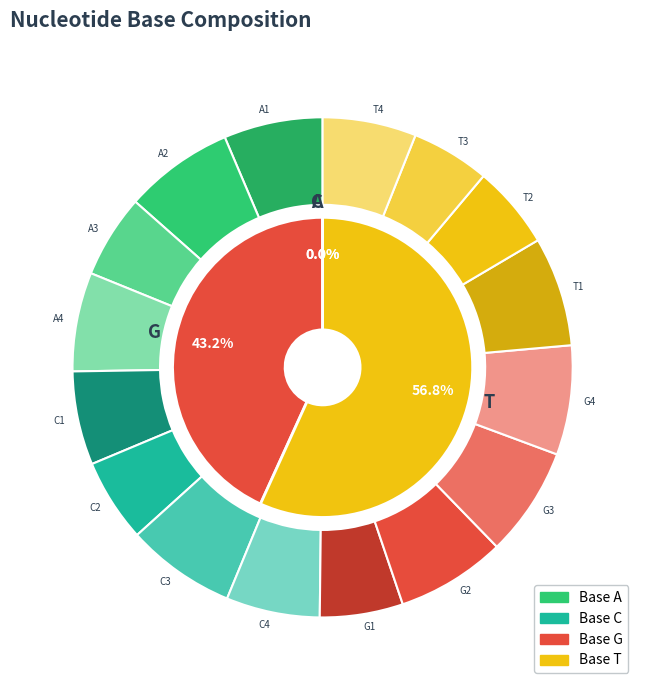

What is the smallest slice in the pie chart?

C